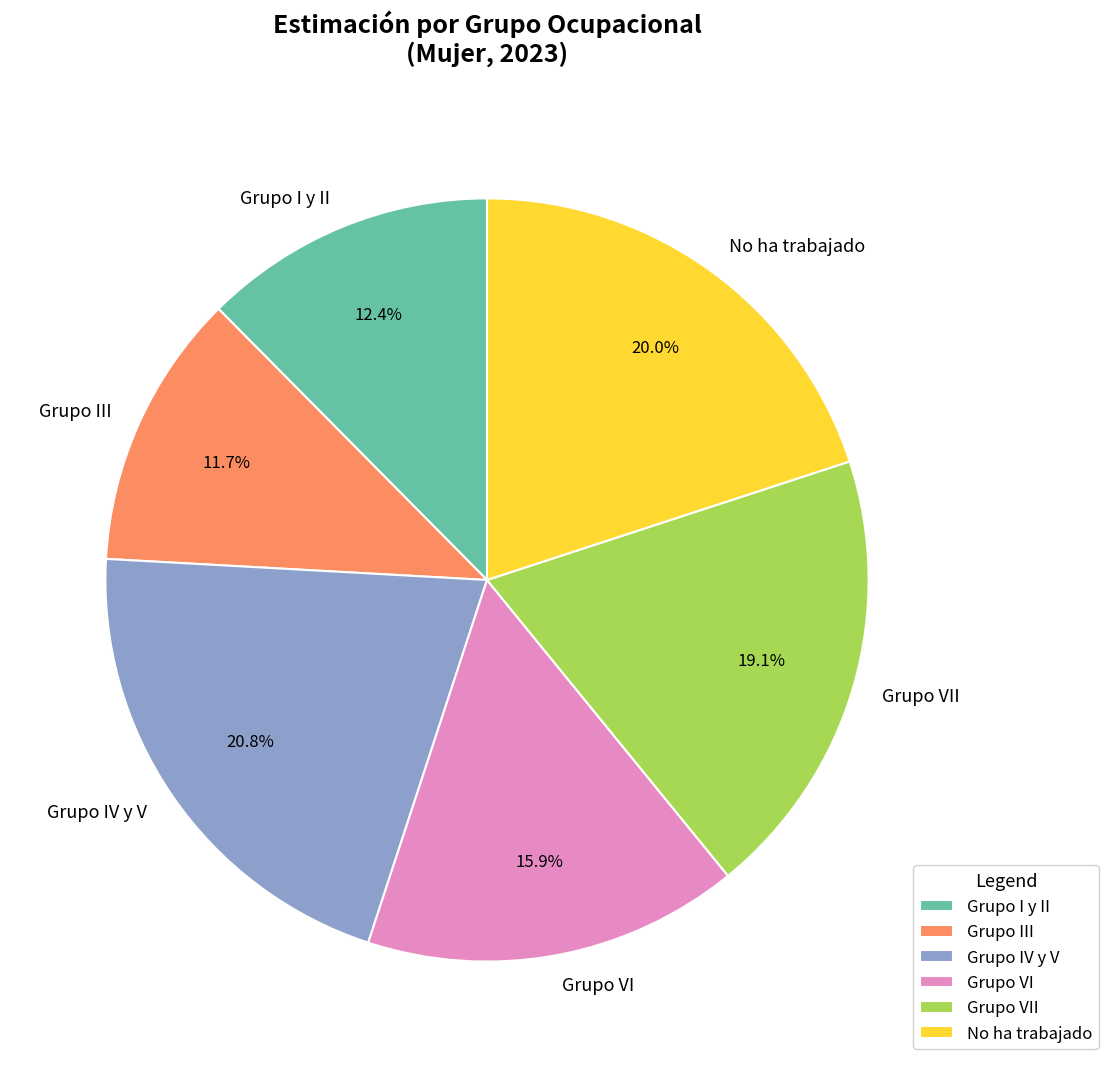

To the nearest percent, what portion does Grupo VI represent?

16%